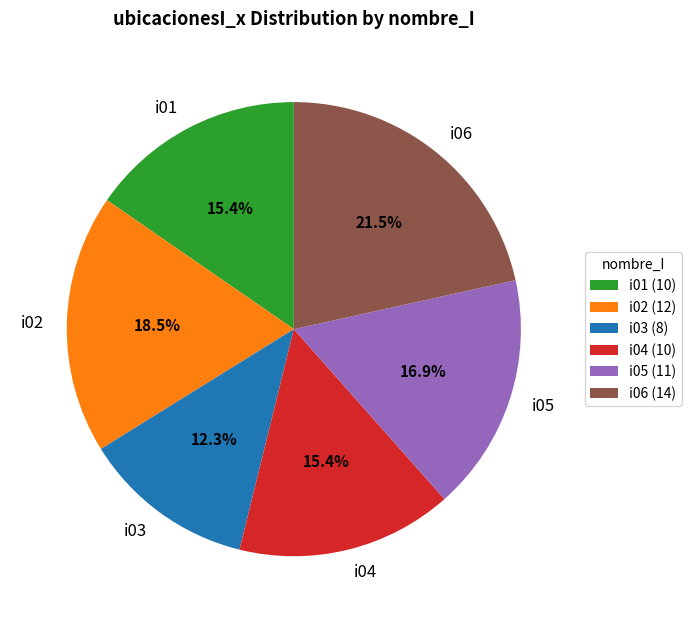

What is the smallest slice in the pie chart?

i03